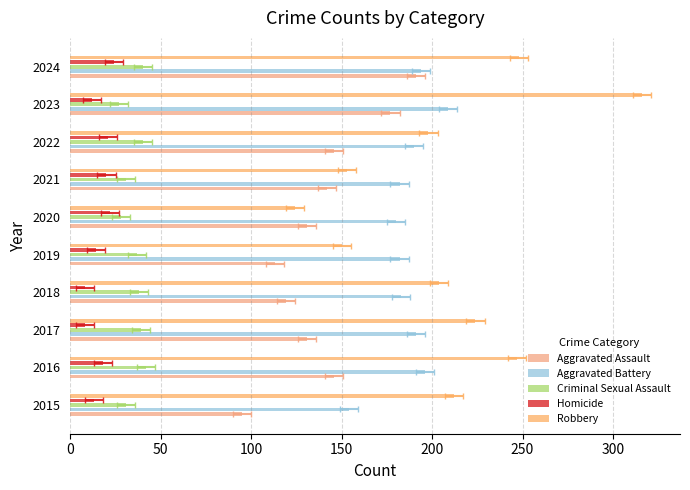

Between 2021 and 2022, which series saw the biggest shift?

Robbery